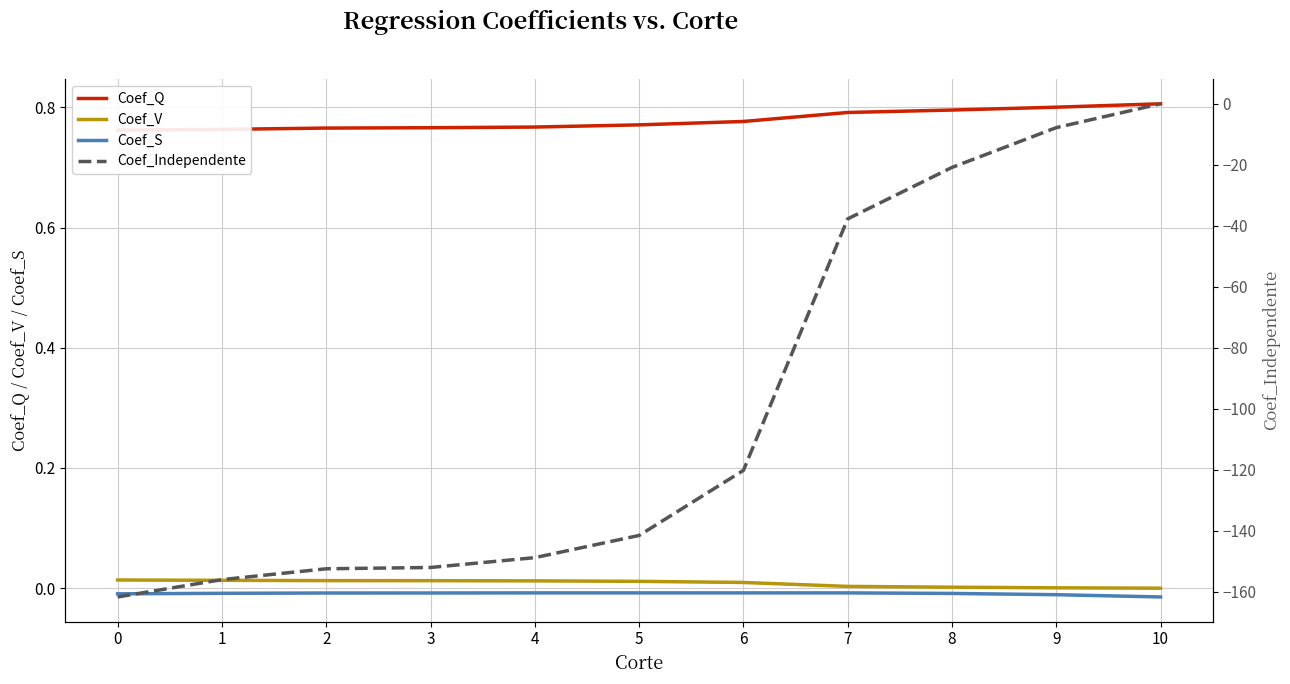

How many data points does each series have?

11